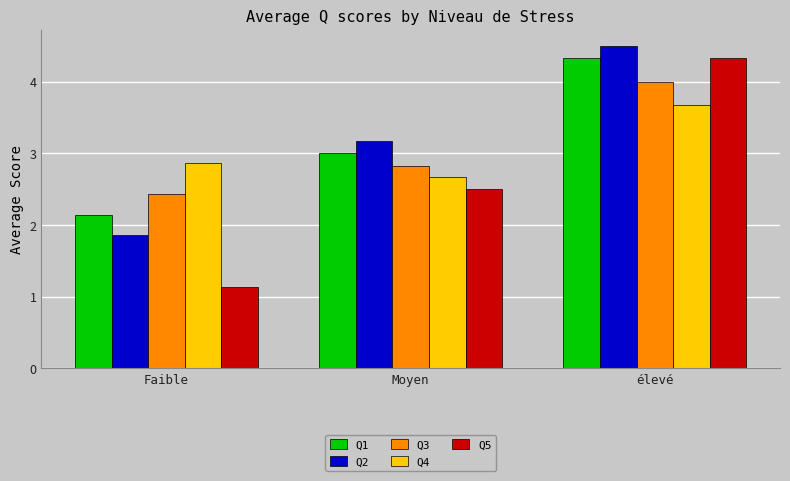

What position from the right is Moyen?

2